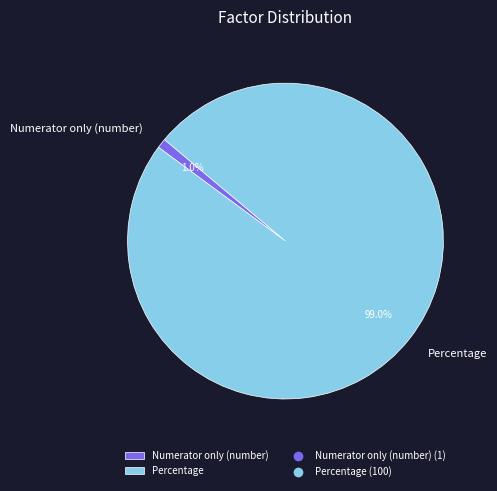

What percentage is the Percentage slice, to the nearest percent?

99%